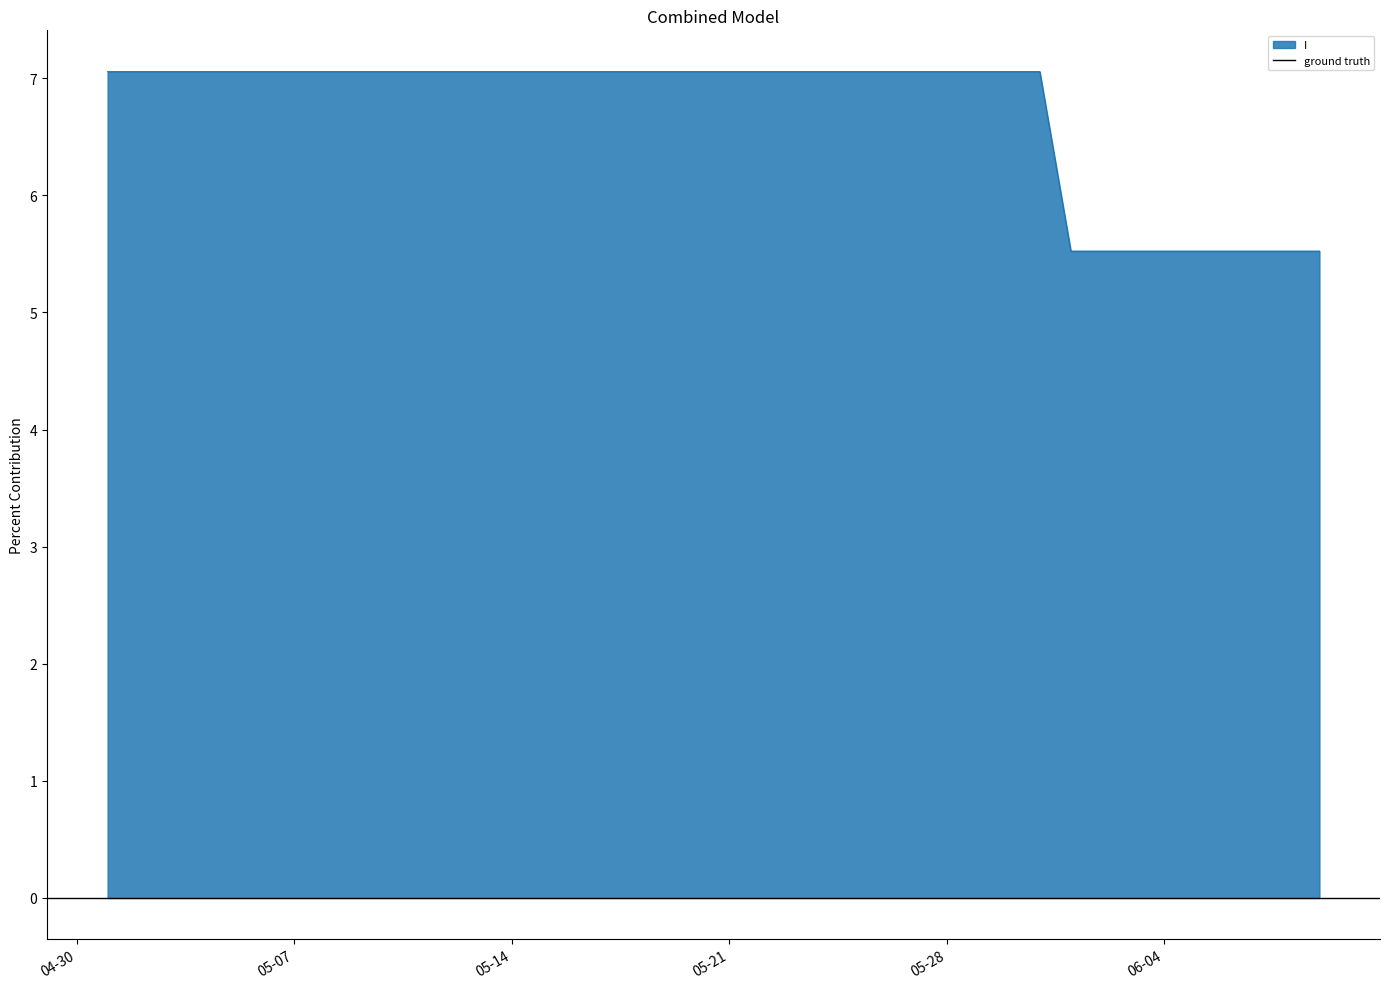

Reading right to left, extract all data points from this chart.

5.5	5.5	5.5	5.5	5.5	5.5	5.5	5.5	5.5	7.1	7.1	7.1	7.1	7.1	7.1	7.1	7.1	7.1	7.1	7.1	7.1	7.1	7.1	7.1	7.1	7.1	7.1	7.1	7.1	7.1	7.1	7.1	7.1	7.1	7.1	7.1	7.1	7.1	7.1	7.1